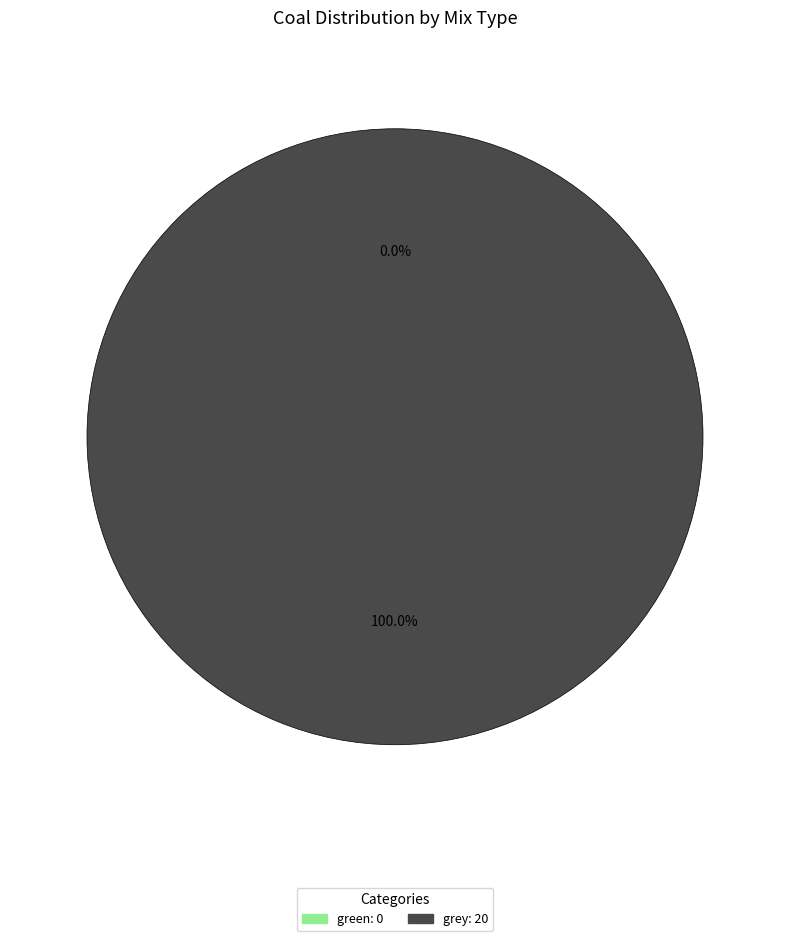

How many slices are in this pie chart?

2